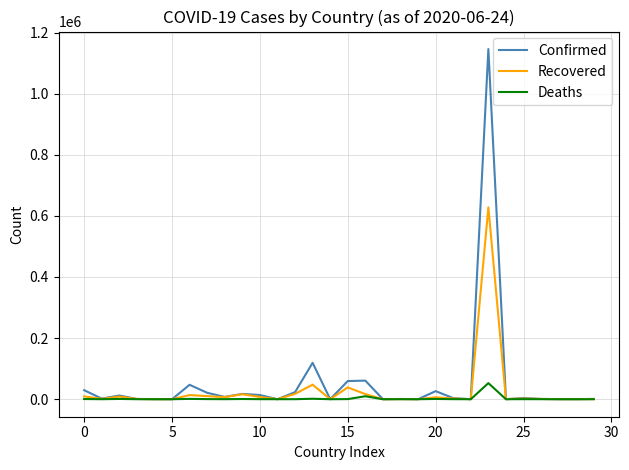

Which series has the widest spread of values?

Confirmed